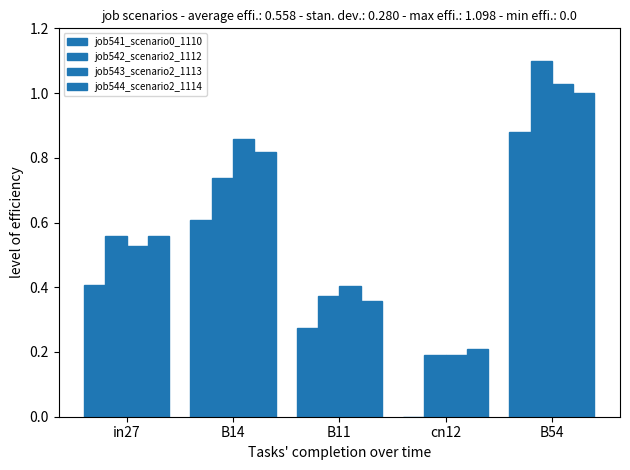

True or false: job544_scenario2_1114 has a value of 0.4 at B14.

False